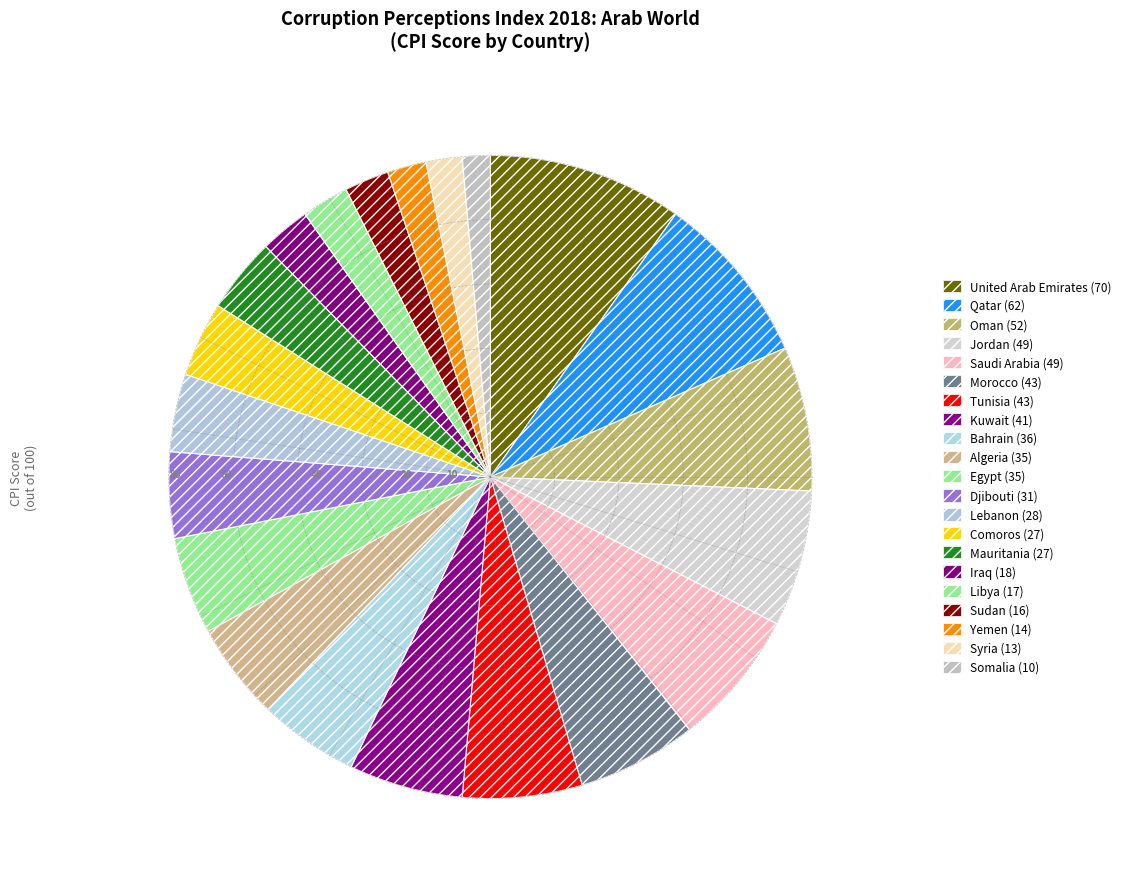

How many slices are in this pie chart?

21